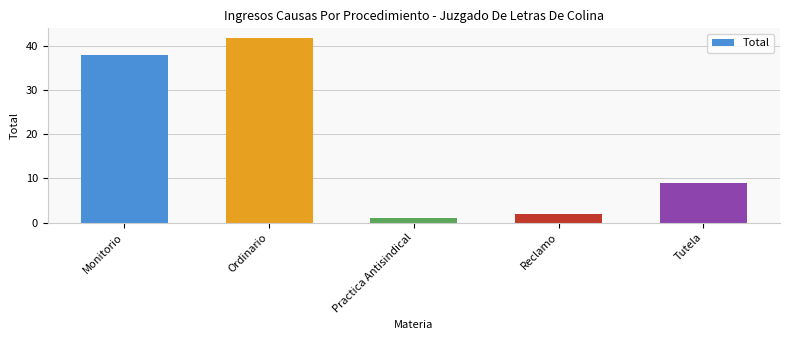

Is it true that the value at Ordinario is 42?

True